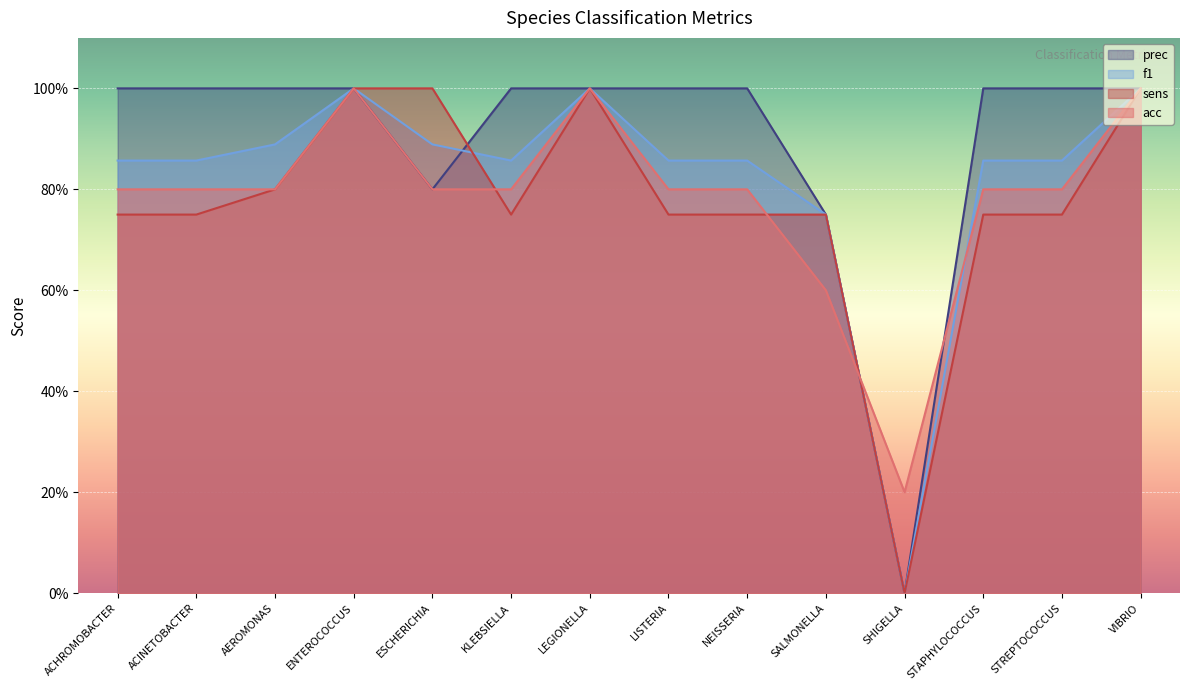

Which series has the largest range (max minus min)?

sens